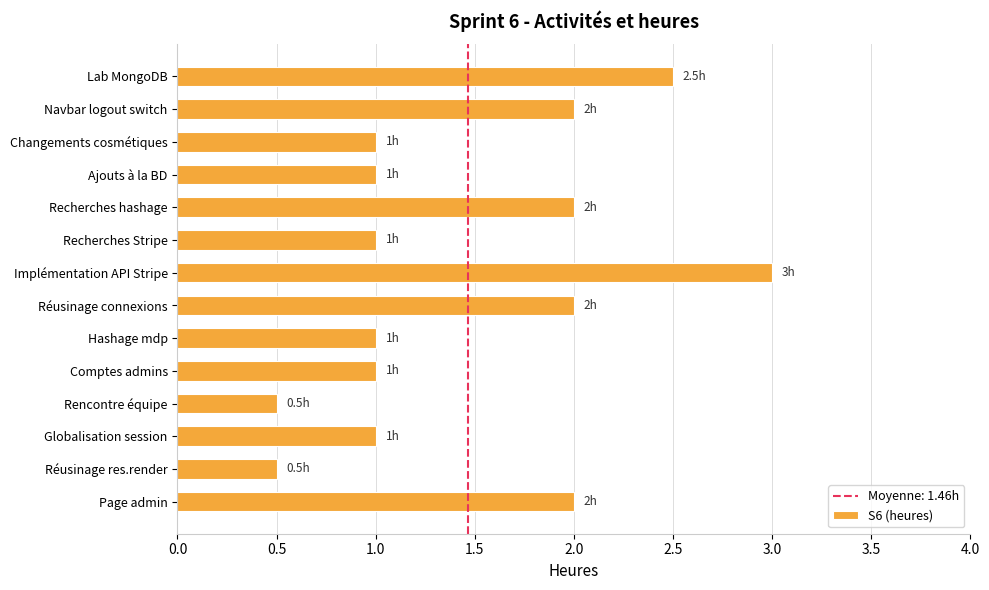

Reading bottom to top, list all the values displayed in this chart.

2.0	0.5	1.0	0.5	1.0	1.0	2.0	3.0	1.0	2.0	1.0	1.0	2.0	2.5